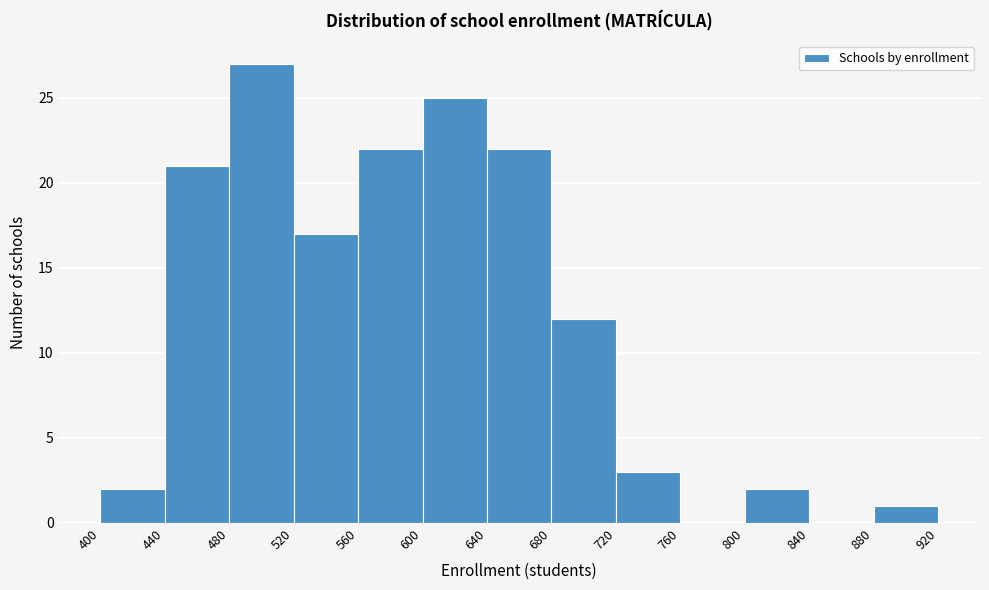

Reading left to right, transcribe this chart: for each bar, give the range it covers on the x-axis and its height. The values are not printed on the chart, so give them approximately, as read against the axis.

400 to 440: 2
440 to 480: 21
480 to 520: 27
520 to 560: 17
560 to 600: 22
600 to 640: 25
640 to 680: 22
680 to 720: 12
720 to 760: 3
760 to 800: 0
800 to 840: 2
840 to 880: 0
880 to 920: 1